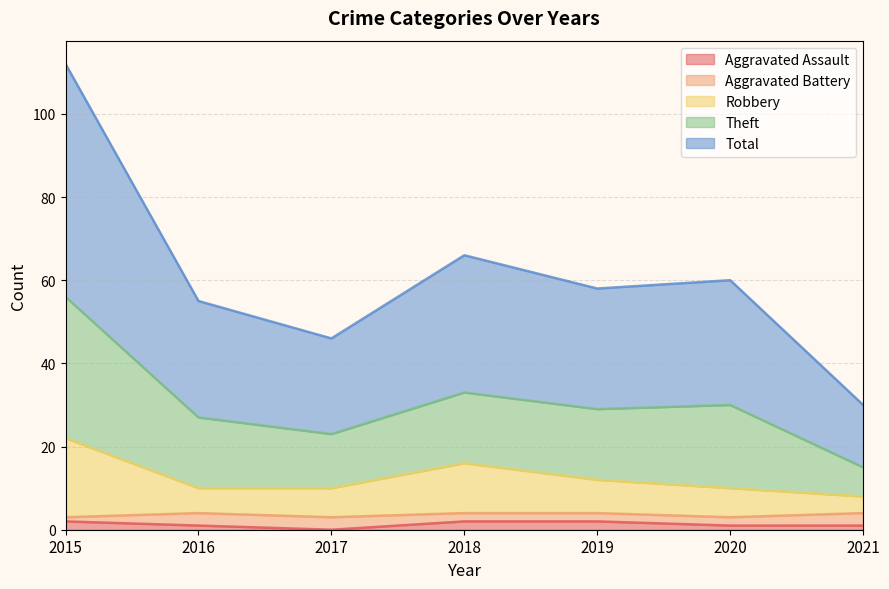

True or false: Total has more than 0 points higher than both neighbors.

True